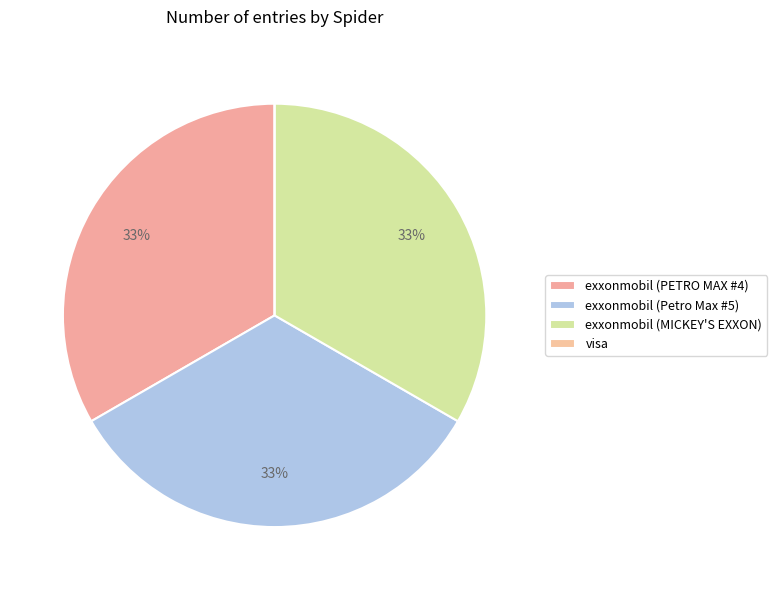

What percentage do exxonmobil (PETRO MAX #4) and exxonmobil (MICKEY'S EXXON) together represent?

66.7%